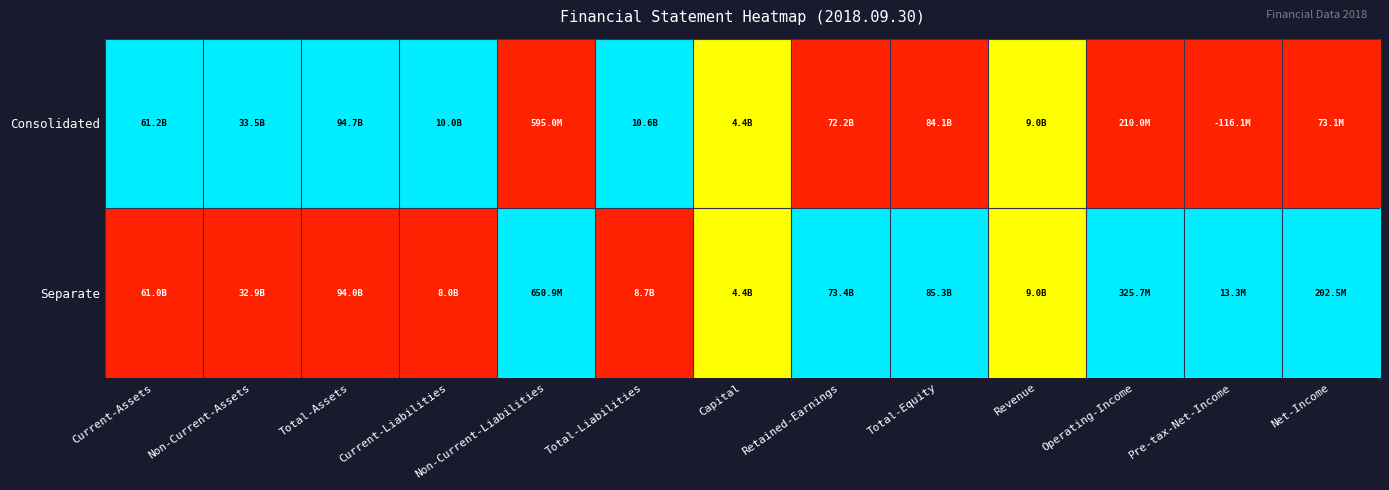

Reading left to right, extract all data points from this chart.

Consolidated: Current-Assets=1.0	Non-Current-Assets=1.0	Total-Assets=1.0	Current-Liabilities=1.0	Non-Current-Liabilities=0.0	Total-Liabilities=1.0	Capital=0.5	Retained-Earnings=0.0	Total-Equity=0.0	Revenue=0.5	Operating-Income=0.0	Pre-tax-Net-Income=0.0	Net-Income=0.0
Separate: Current-Assets=0.0	Non-Current-Assets=0.0	Total-Assets=0.0	Current-Liabilities=0.0	Non-Current-Liabilities=1.0	Total-Liabilities=0.0	Capital=0.5	Retained-Earnings=1.0	Total-Equity=1.0	Revenue=0.5	Operating-Income=1.0	Pre-tax-Net-Income=1.0	Net-Income=1.0